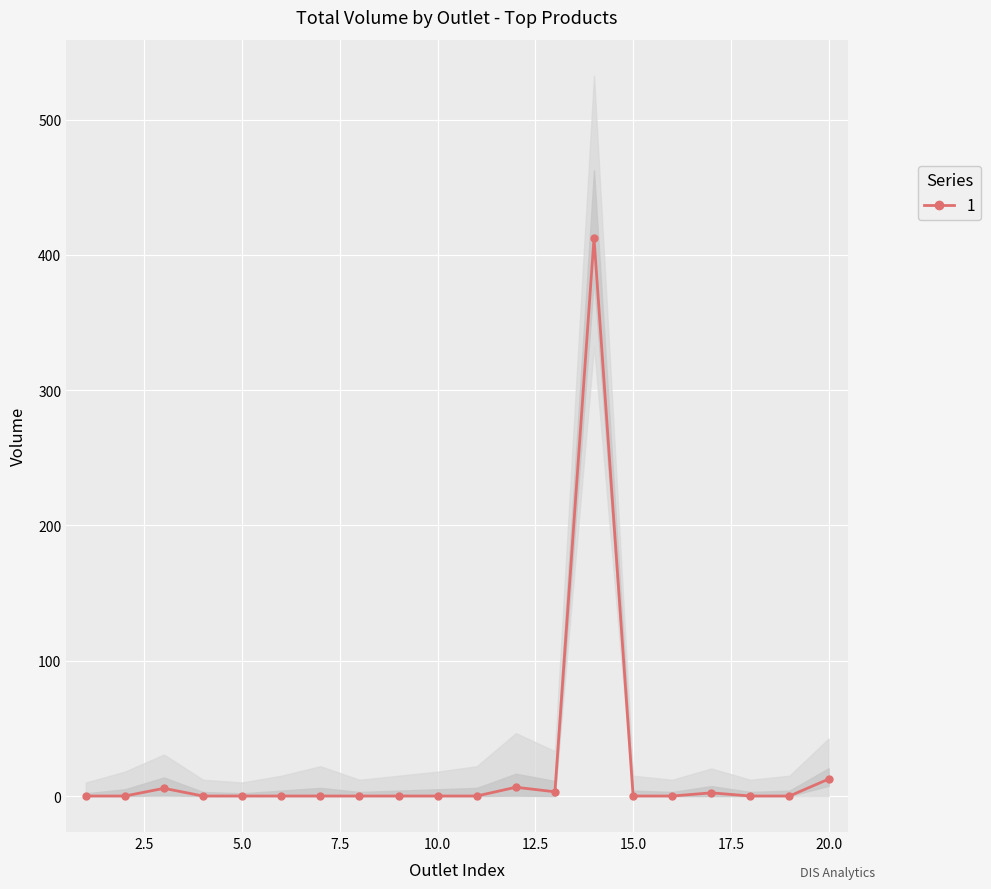

The value of 1 at 15.0 is -285.8. True or false?

False